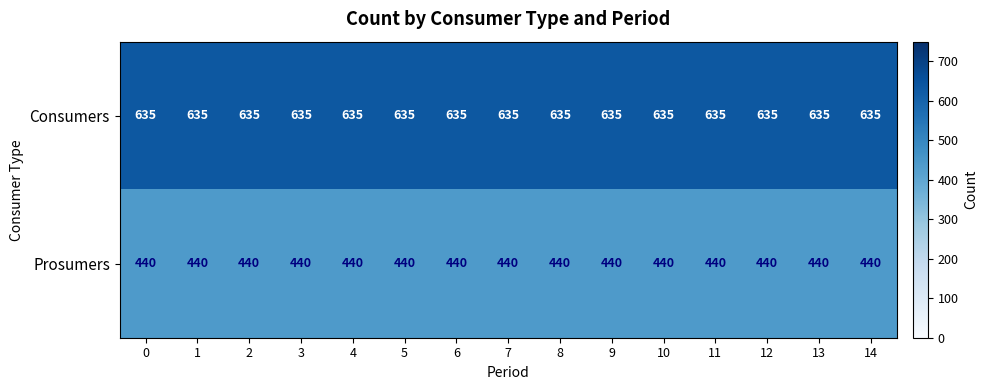

Rank the series at 5 from highest to lowest value.

Consumers, Prosumers